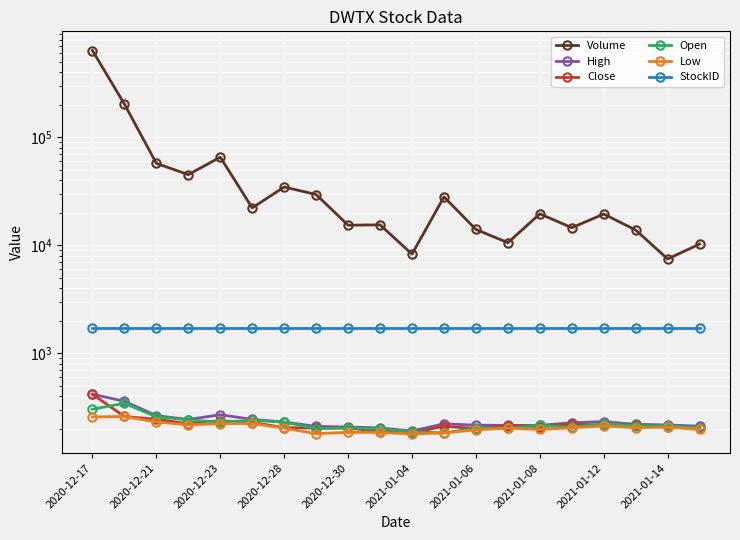

What is the approximate value of Close at 17?

217.5